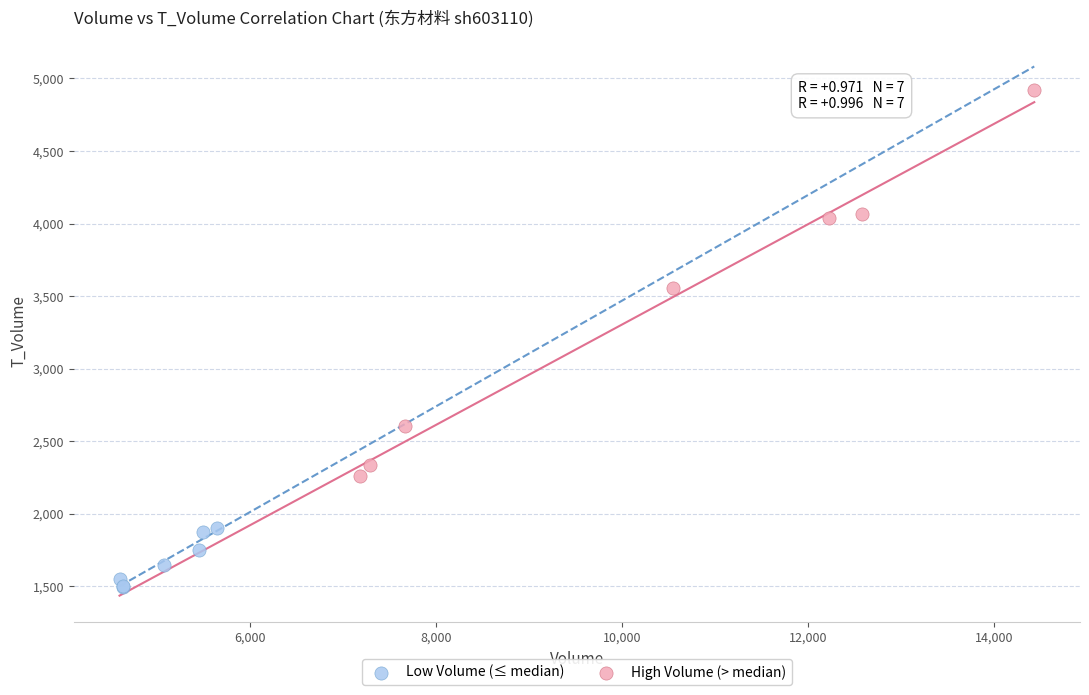

Which series has the largest Y range (max minus min)?

High Volume (> median)